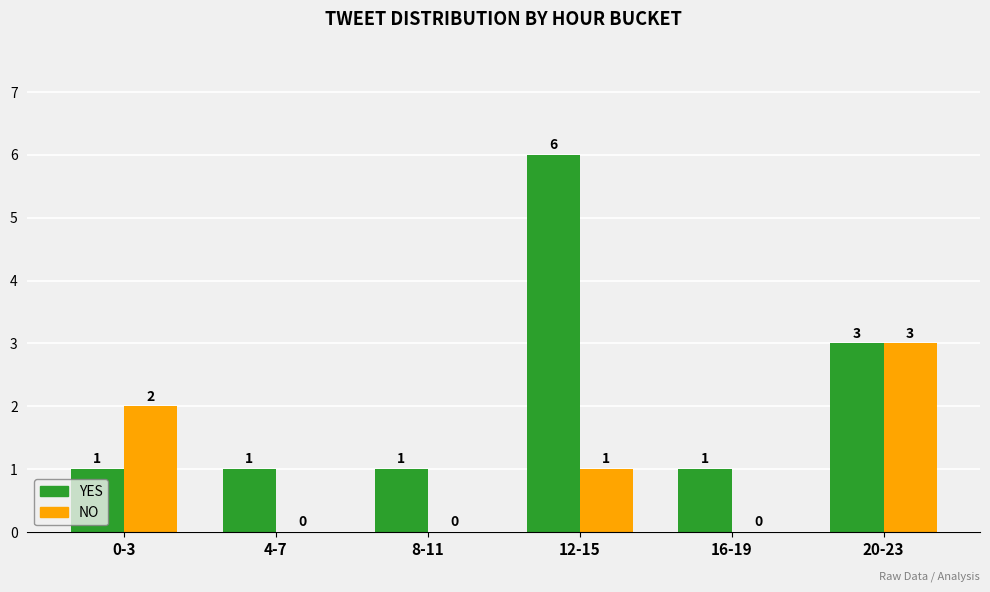

How many series are shown in this chart?

2